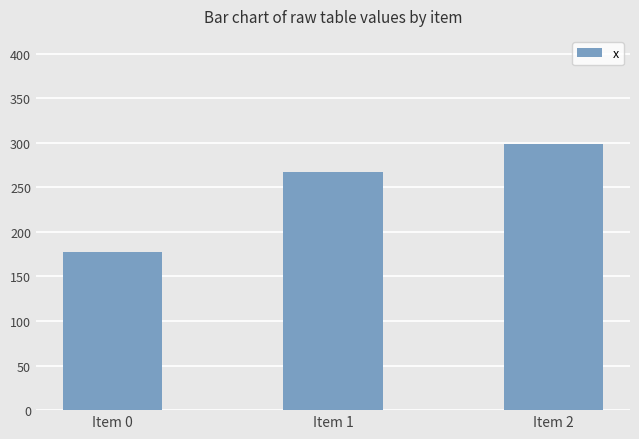

What value does the data have at Item 2?

298.6